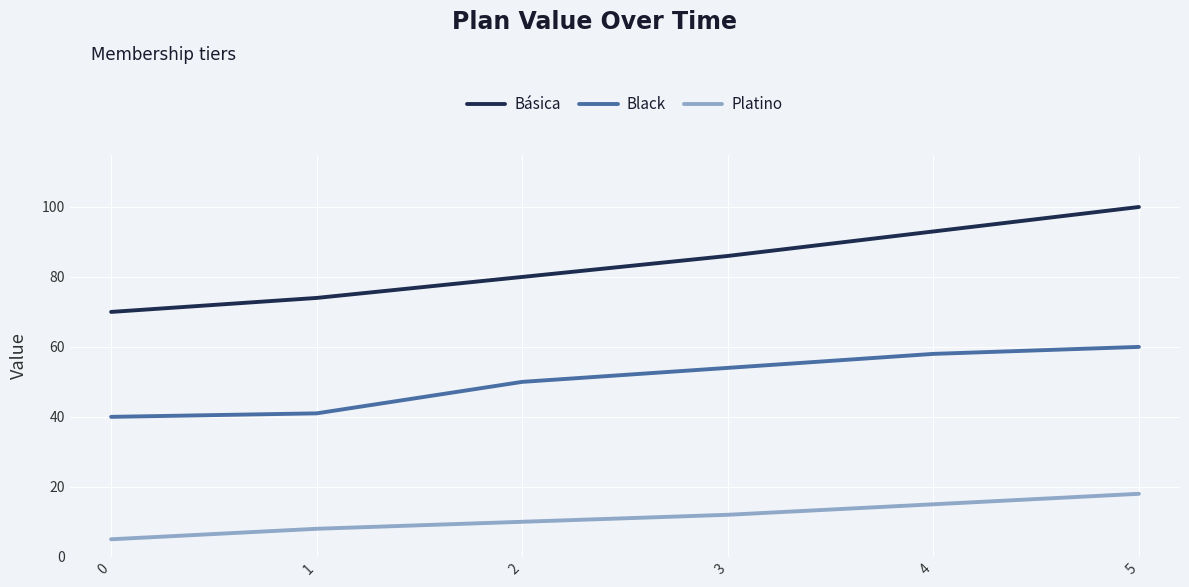

Is it true that Black equals 60 at 5?

True